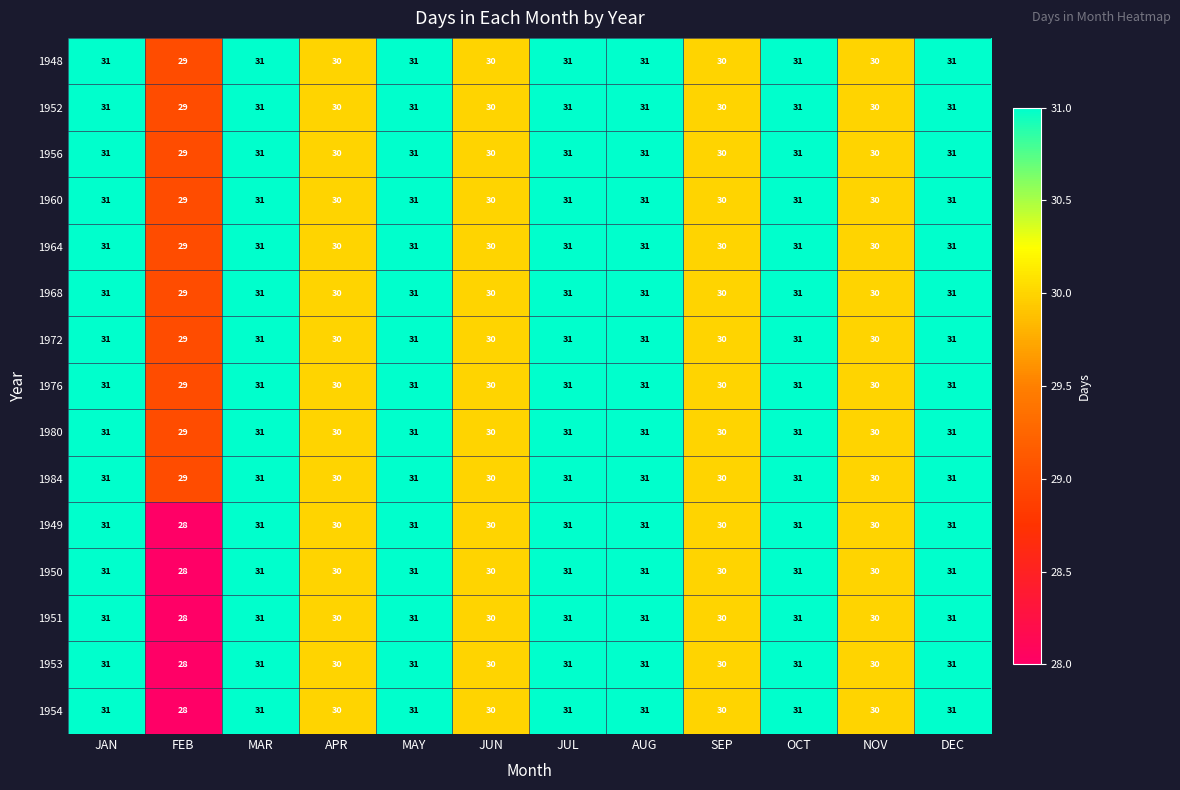

What is the approximate value of 1964 at APR?

30